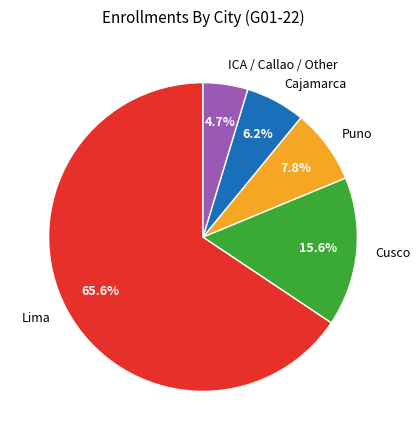

Which has a higher value, Cajamarca or Cusco?

Cusco